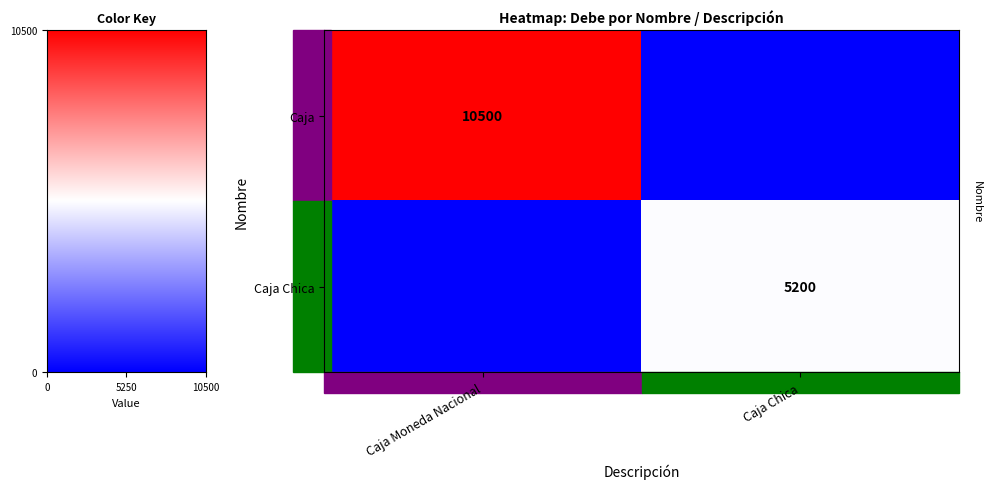

The value of row_0 at 0 is 10500. True or false?

True